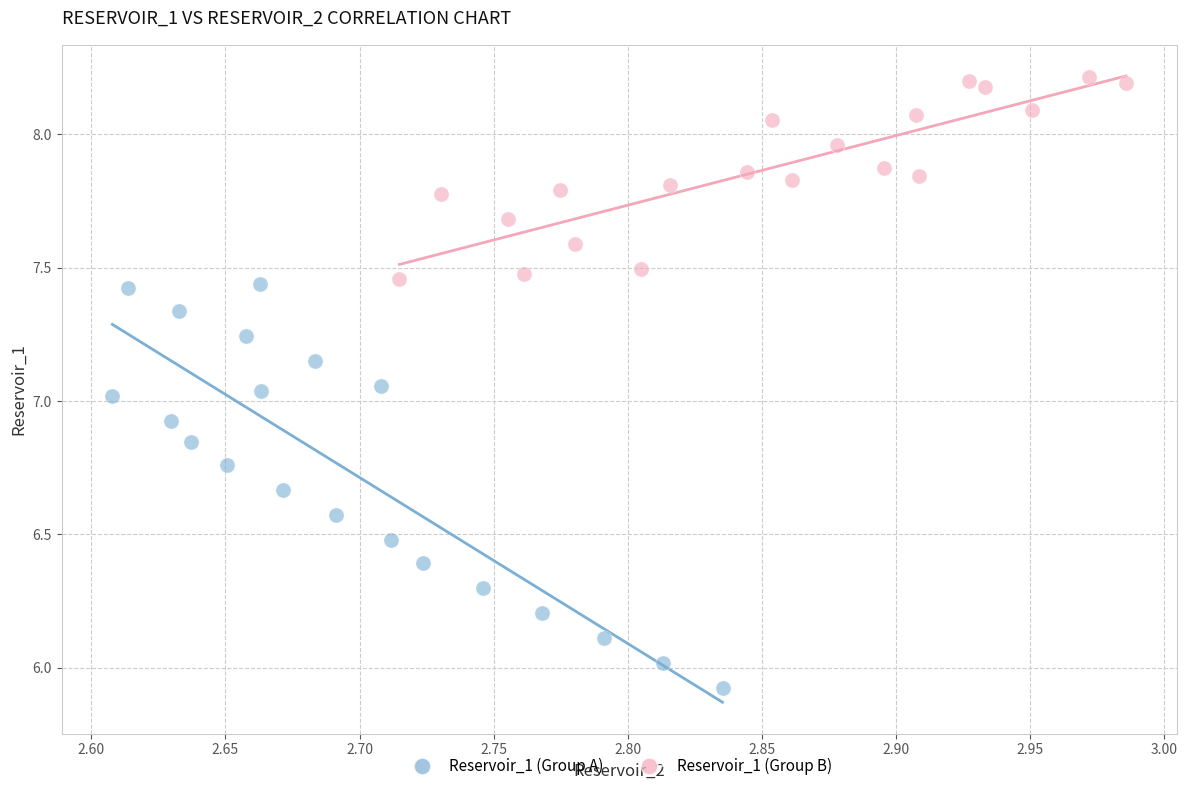

Which series reaches the maximum Y coordinate?

Reservoir_1 (Group B)